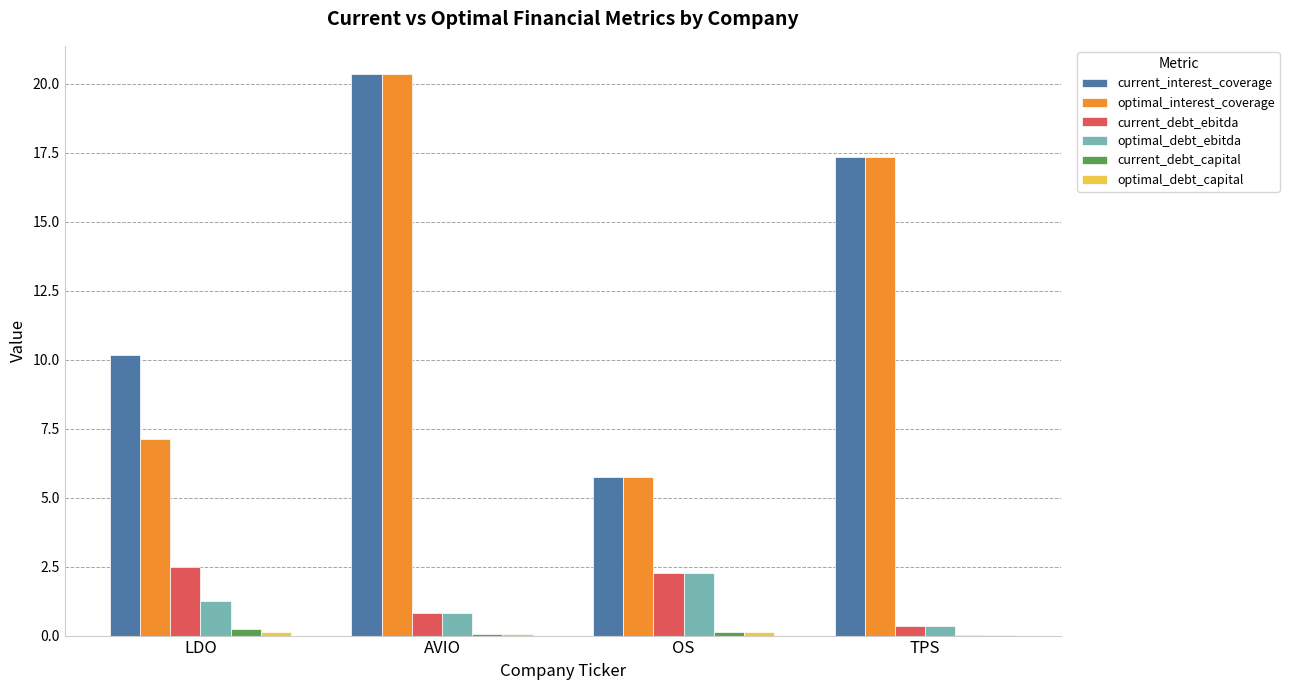

Are the bars horizontal?

No